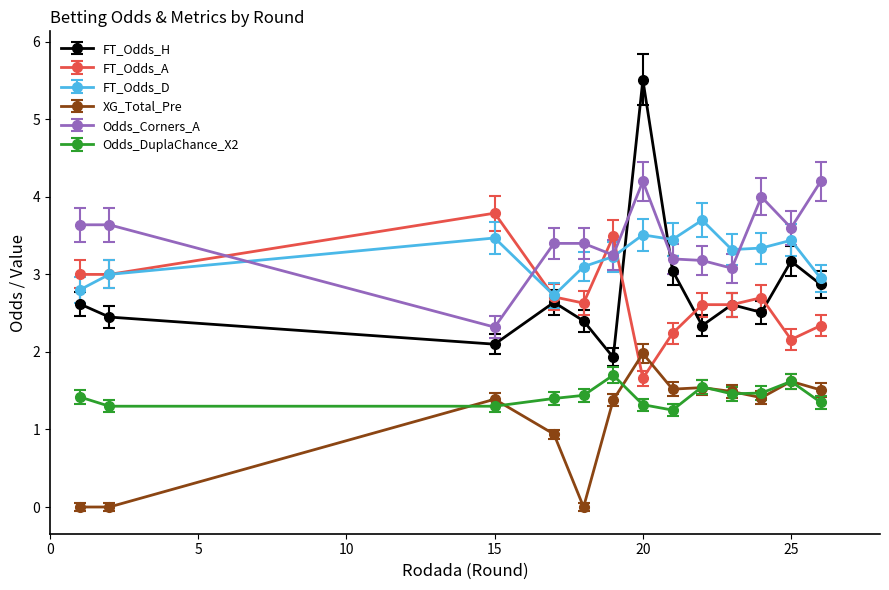

What is the greatest value displayed?

5.5